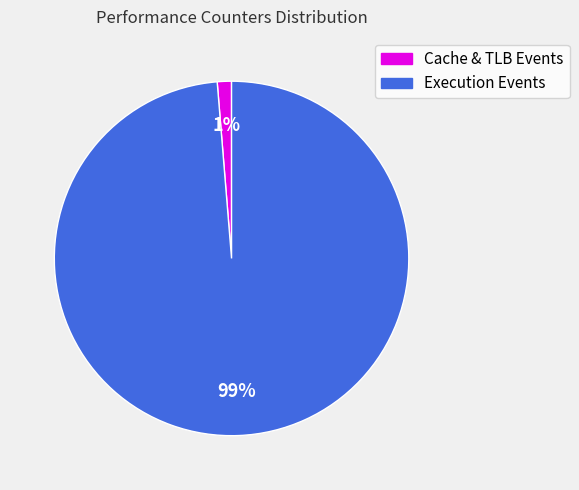

Do Execution Events and Cache & TLB Events together represent more than half of the pie?

Yes